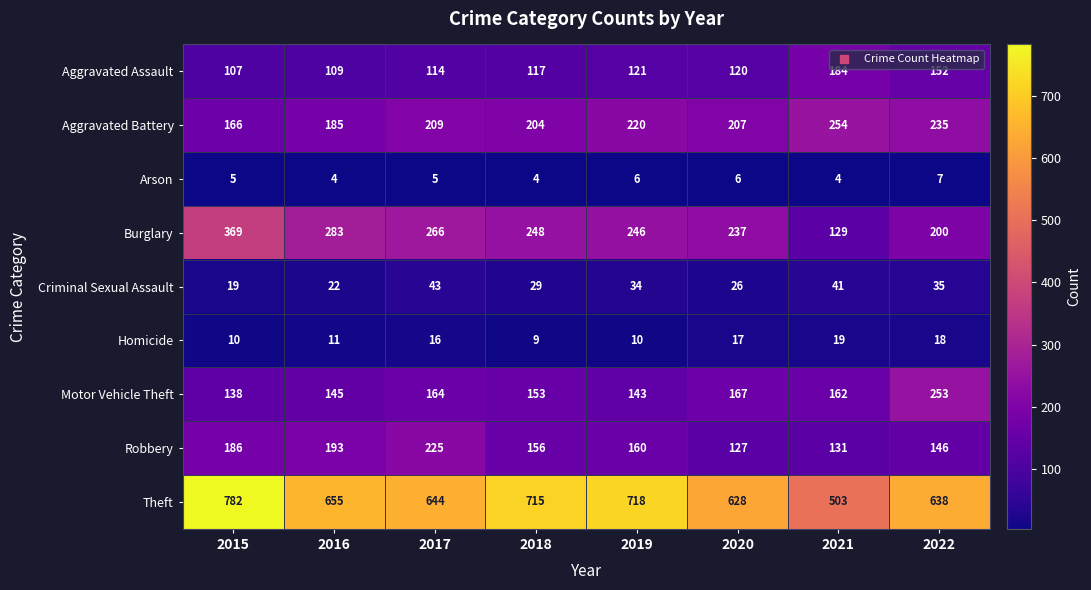

What is the minimum value shown in the chart?

4